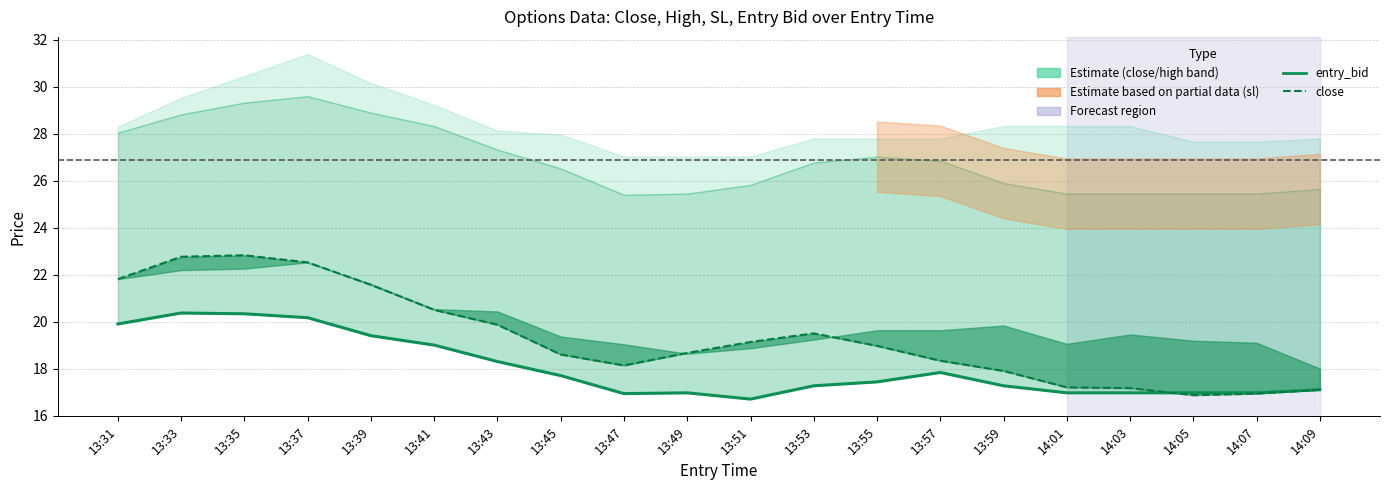

What is the lowest value of the close series?

16.9